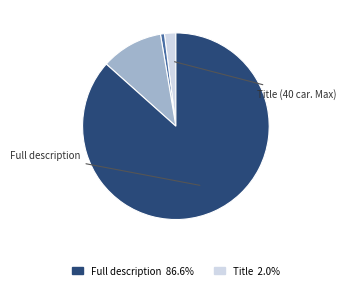

Is there a majority slice in this chart?

Yes